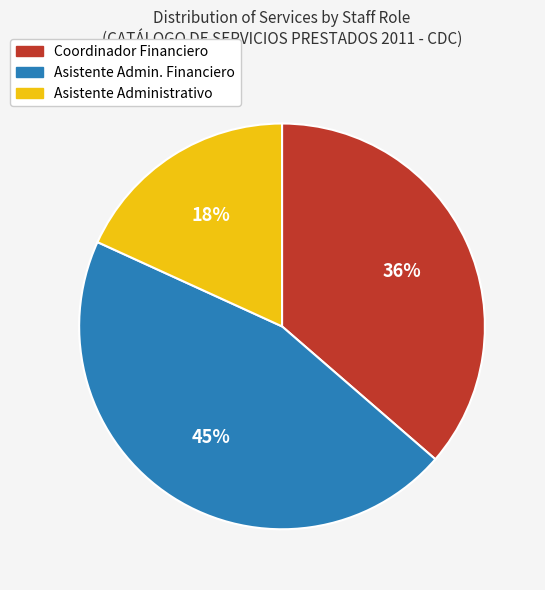

Is there any slice that represents more than half of the pie?

No